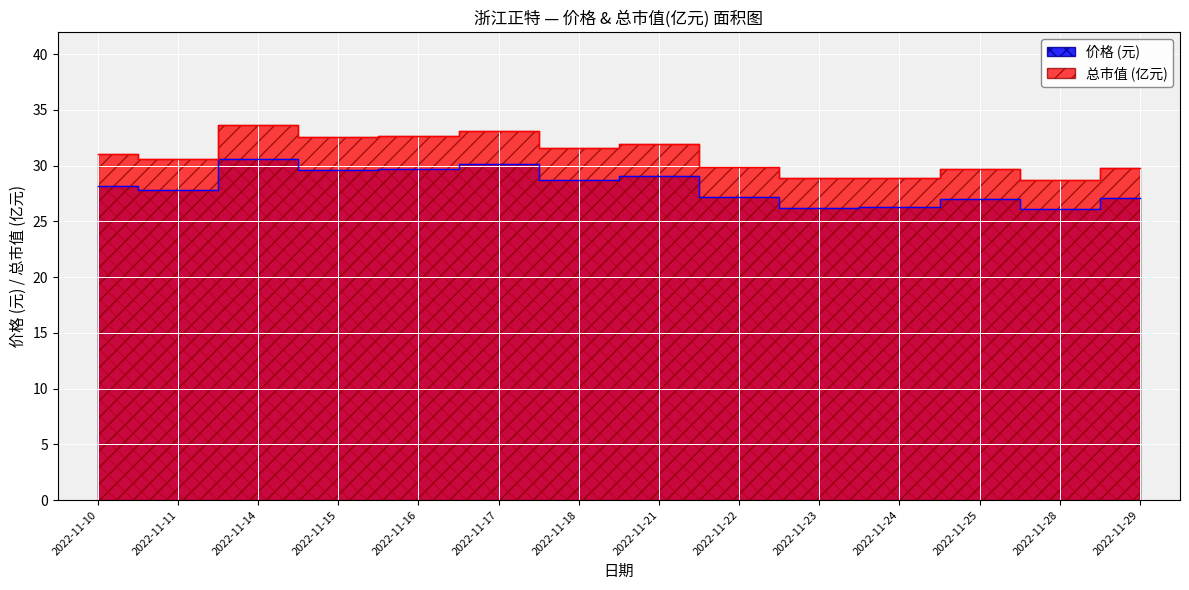

Reading left to right, extract all data points from this chart.

价格: 28.2	27.8	30.6	29.6	29.7	30.1	28.7	29.1	27.2	26.2	26.3	27.0	26.1	27.1
总市值(亿元): 31.0	30.6	33.6	32.6	32.7	33.1	31.6	32.0	29.9	28.9	28.9	29.7	28.7	29.8